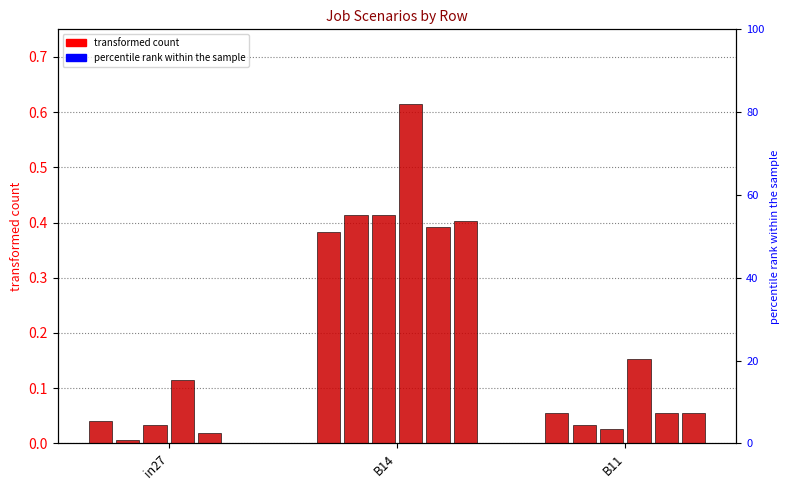

Is the value of job489_scenario0_960 at in27 greater than the value of job485_scenario2_953 at in27?

No